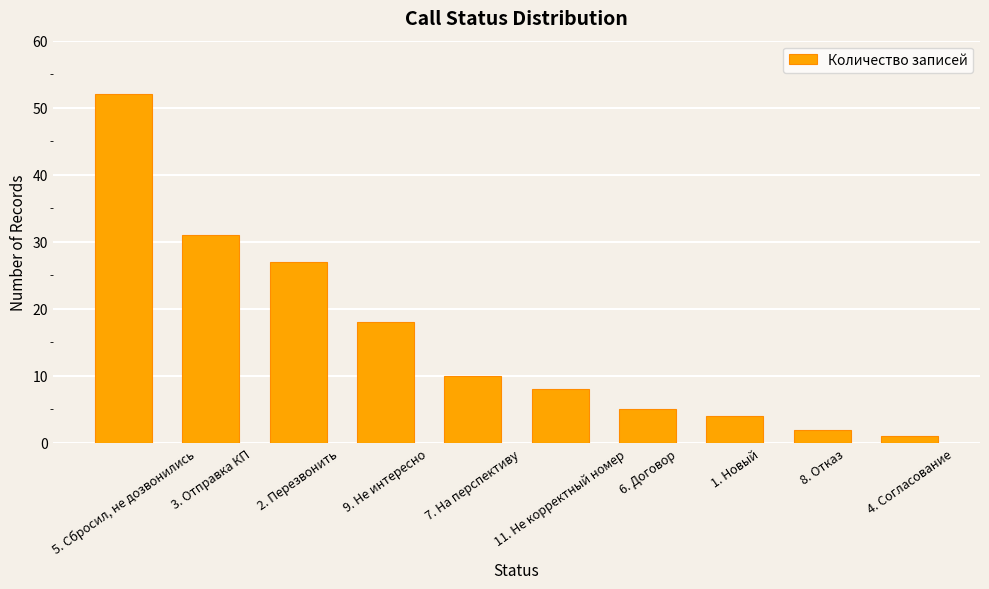

Between 8. Отказ and 1. Новый, which is larger?

1. Новый